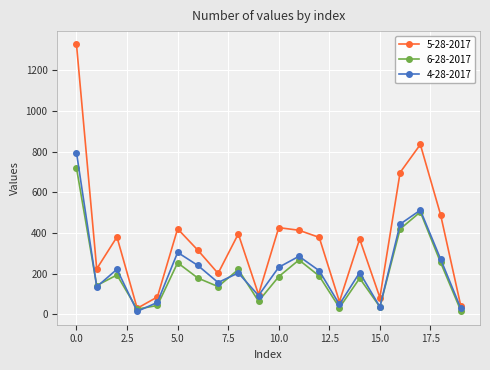

At how many categories does at least one series exceed 1211?

1